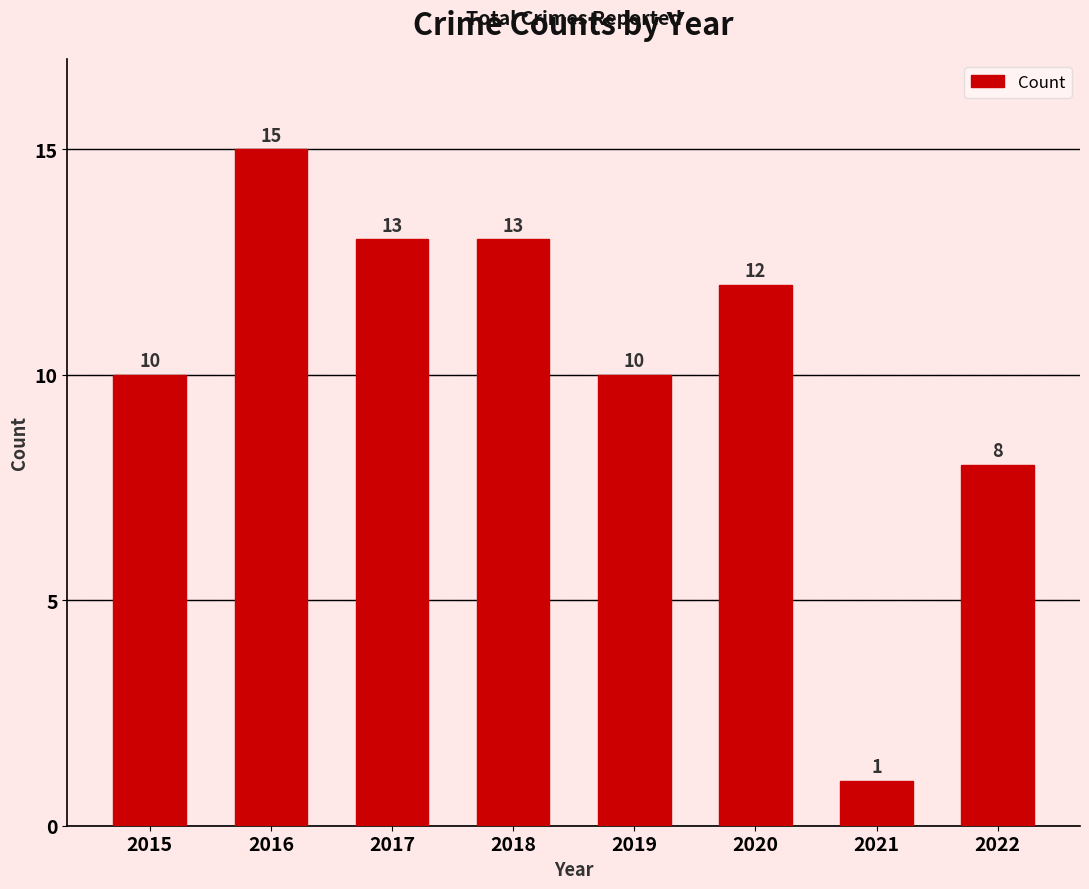

Which has a higher value, 2015 or 2016?

2016